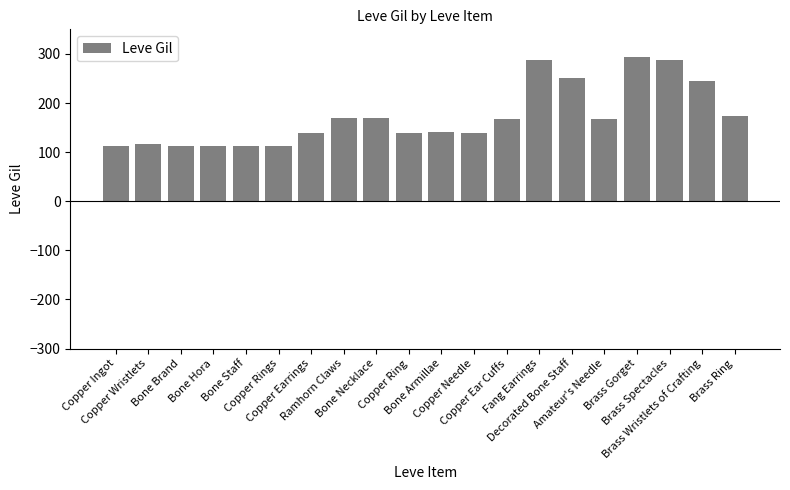

Is it true that the value at Brass Gorget is 293?

True